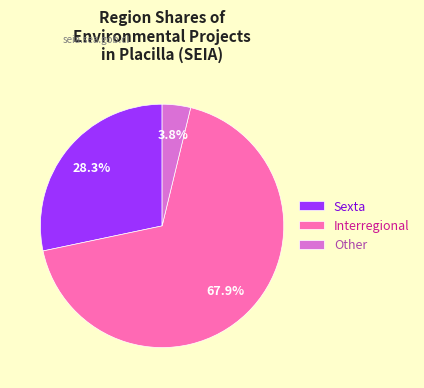

Rank the categories by value from lowest to highest.

Other, Sexta, Interregional